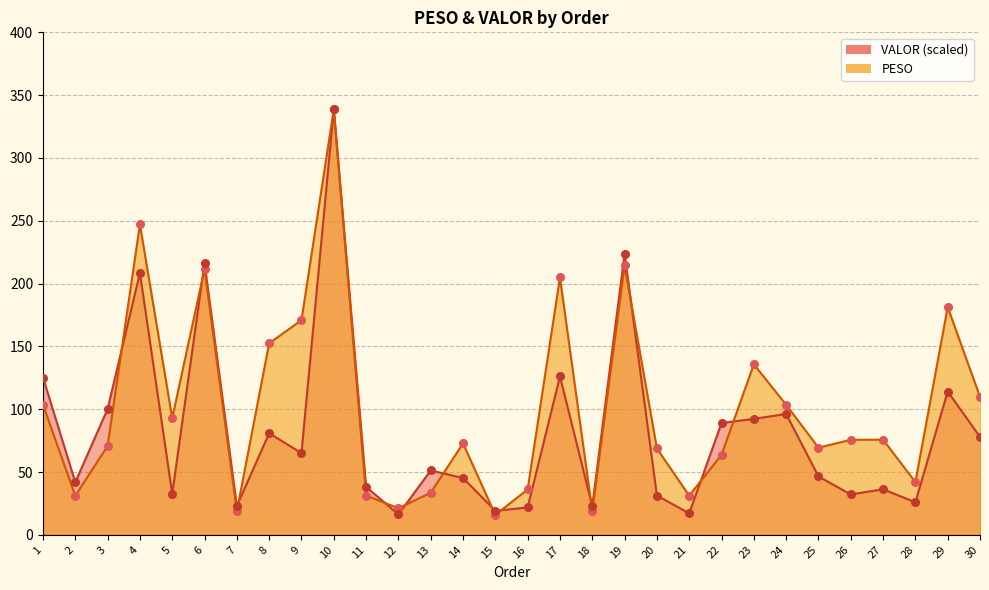

Which series has the largest total across all categories?

PESO